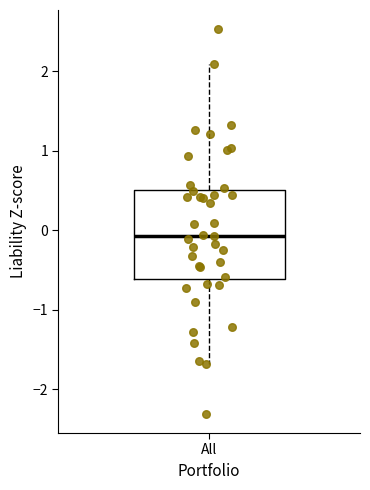

Transcribe this box plot: give where the median line is, the range the box spans, and where the two whiskers end, as read against the y-axis. The values are not printed on the chart, so give them approximately, as read against the axis.

median -0.1, box -0.6 to 0.5, whiskers -1.7 to 2.1